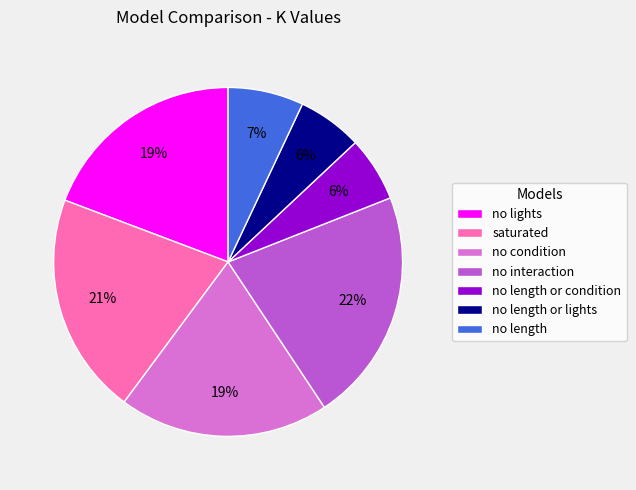

What percentage is the no condition slice, to the nearest percent?

19%